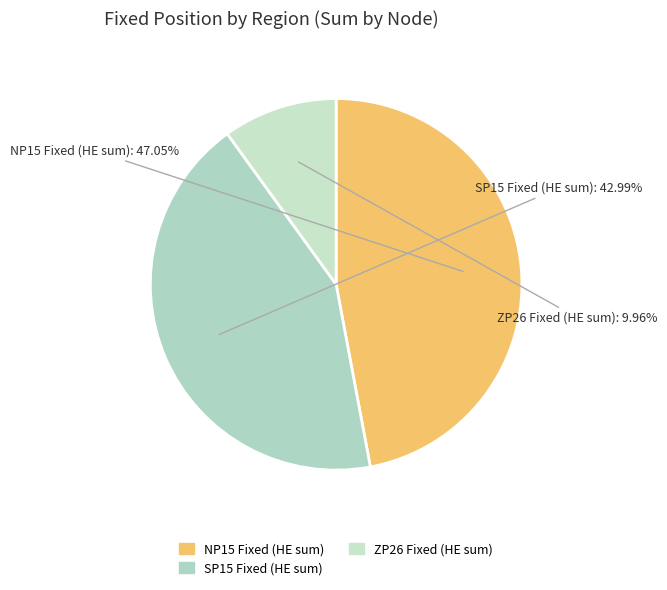

To the nearest percent, what is the difference between the largest and smallest slice percentages?

37%